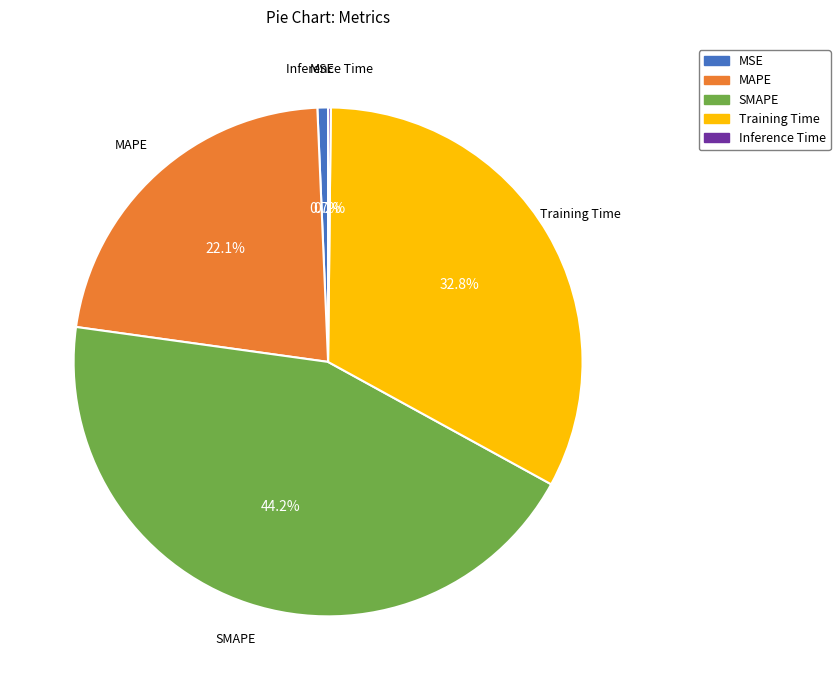

What percentage is the MSE slice, to the nearest percent?

1%